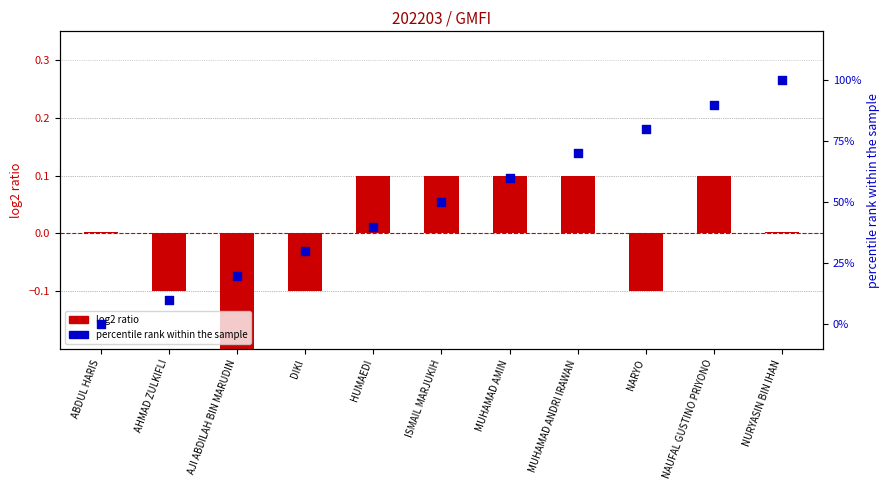

At which category is the sum across all series the highest?

NURYASIN BIN IHAN